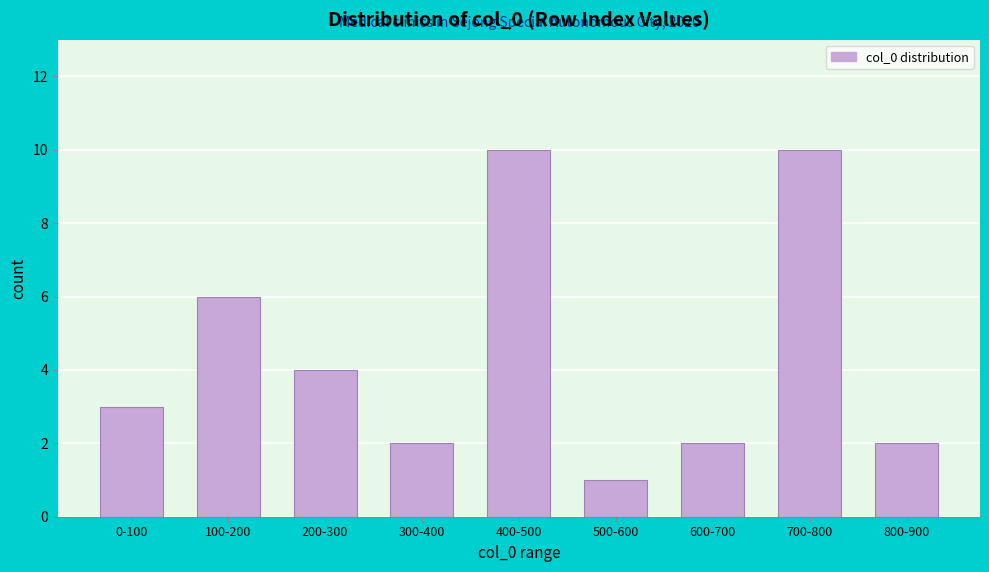

Reading left to right, extract all data points from this chart.

3	6	4	2	10	1	2	10	2